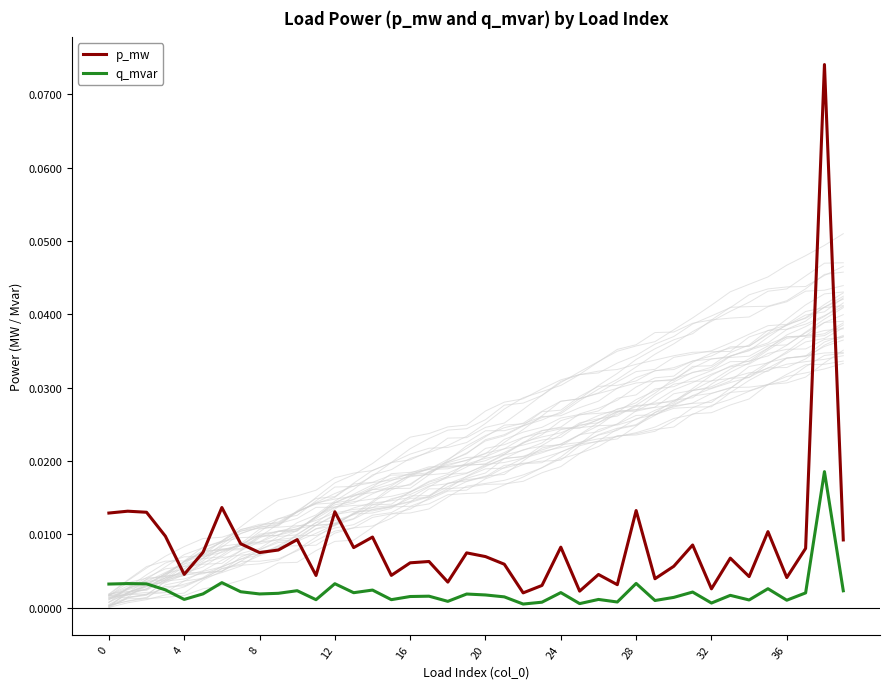

Is this an area chart (filled region under the line)?

No